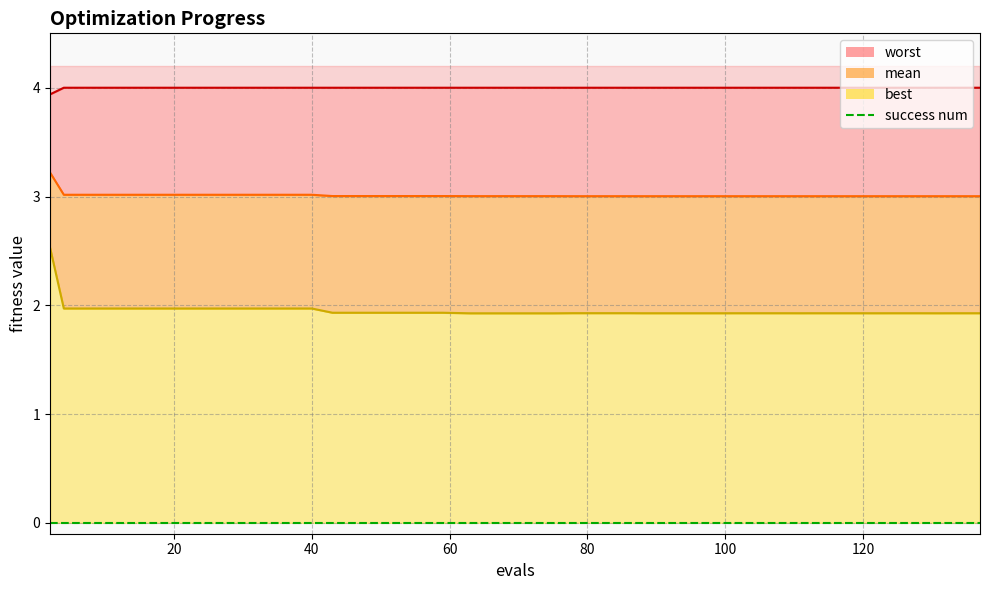

What is the label of the 21st point from the left?

20